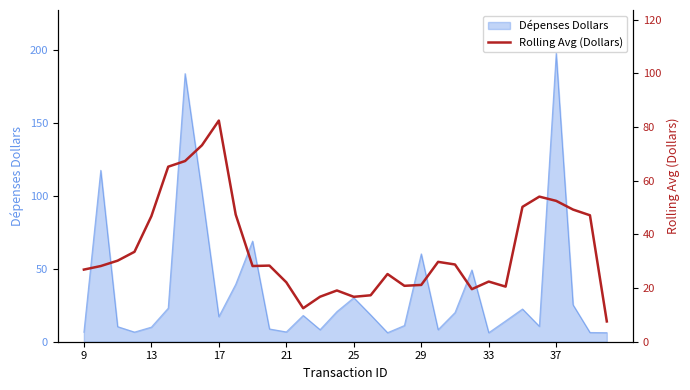

What is the smallest value displayed?

7.6